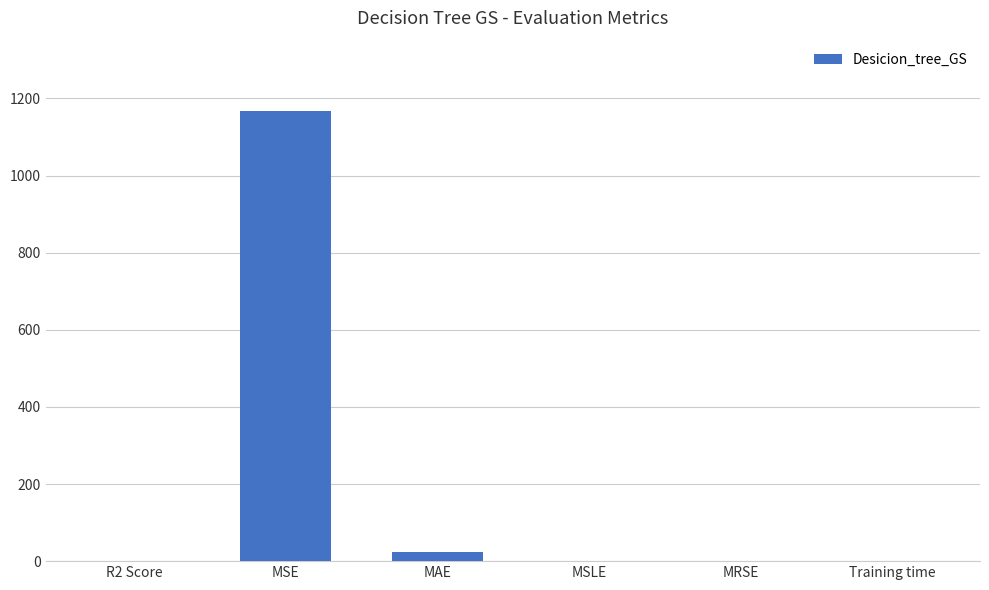

Read the value at MRSE.

0.1